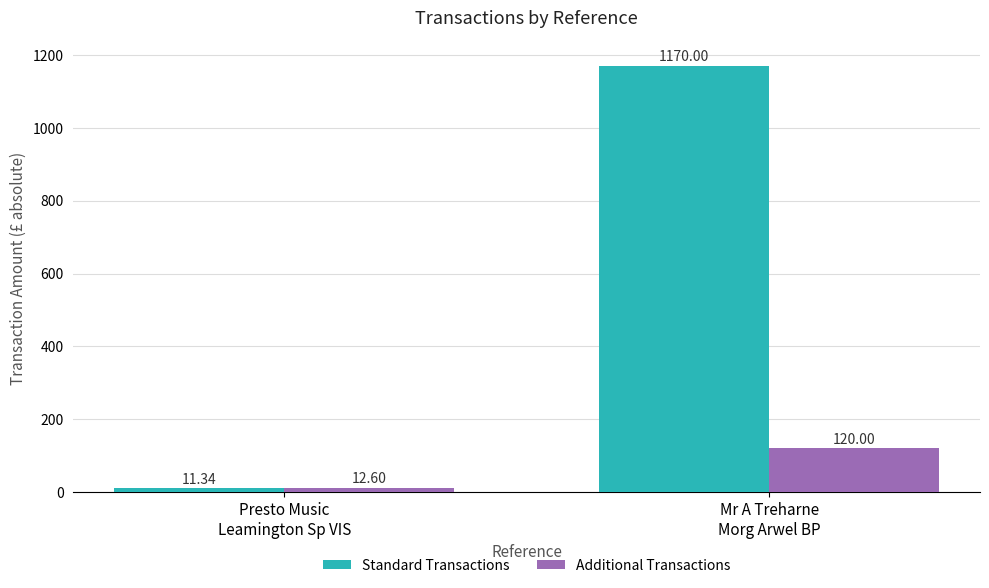

What is the sum of all Additional Transactions values?

132.6